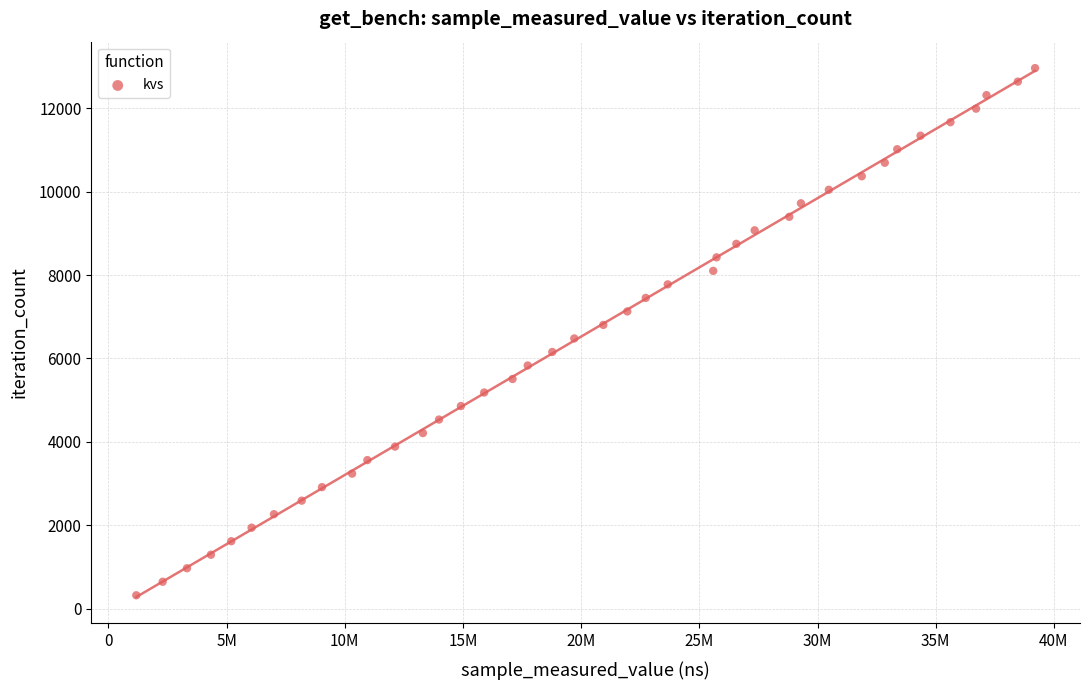

What is the range of X values (max minus min)?

38026546